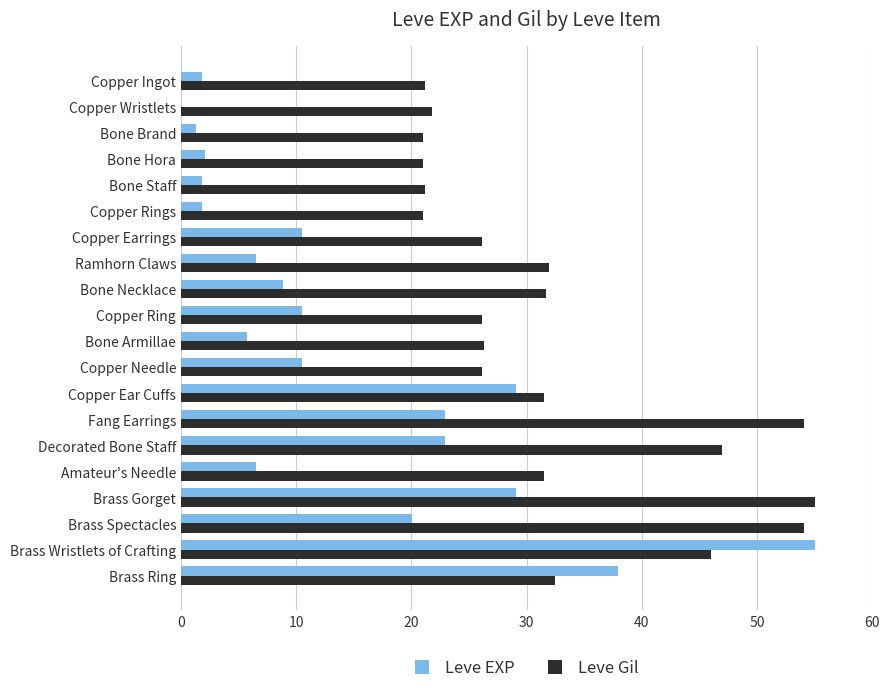

Which series has the largest total across all categories?

Leve Gil